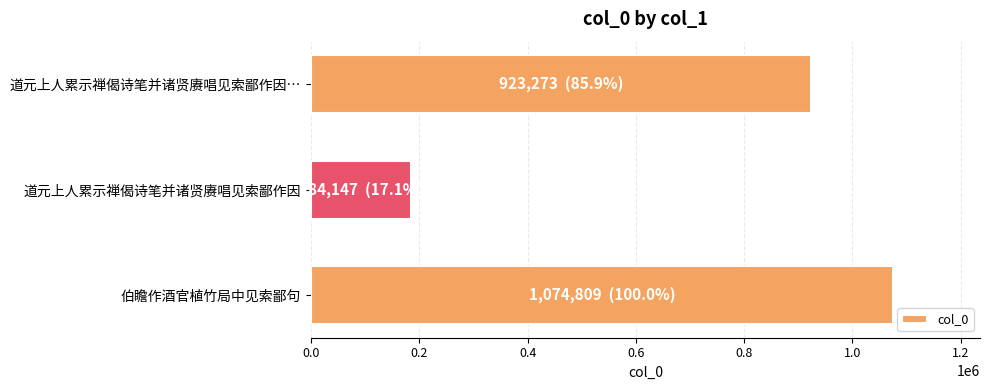

Reading top to bottom, extract all data points from this chart.

道元上人累示禅偈诗笔并诸贤赓唱见索鄙作因…=923273	道元上人累示禅偈诗笔并诸贤赓唱见索鄙作因=184147	伯瞻作酒官植竹局中见索鄙句=1074809